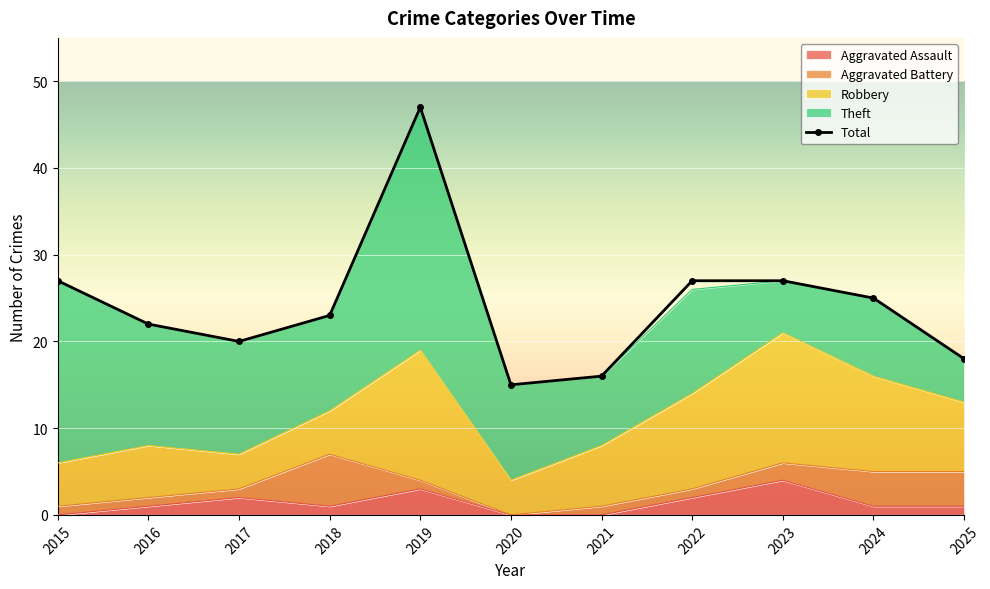

True or false: Aggravated Battery has a value of 2 at 2020.

False